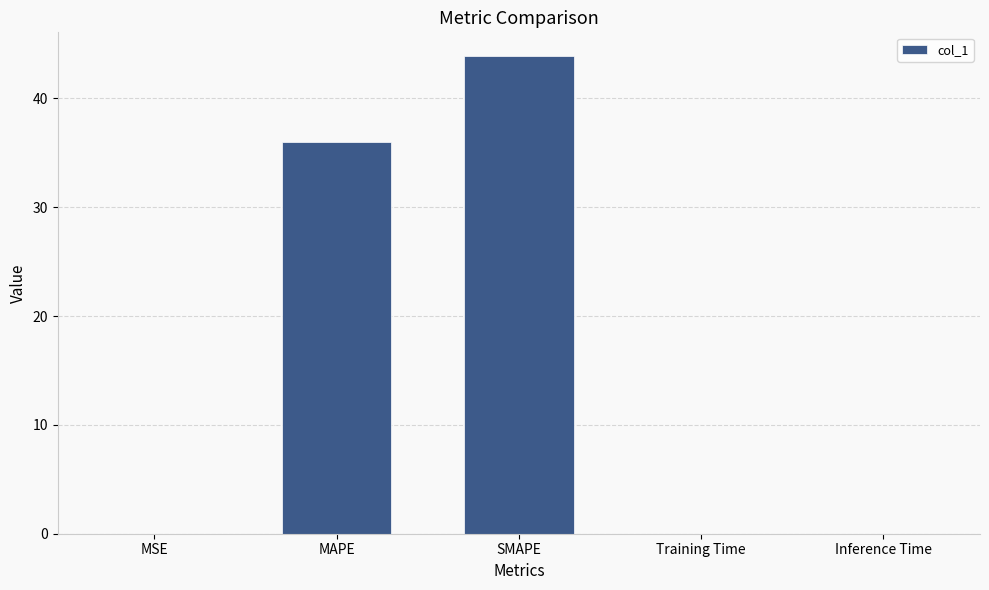

Which category has the highest value across all series?

SMAPE